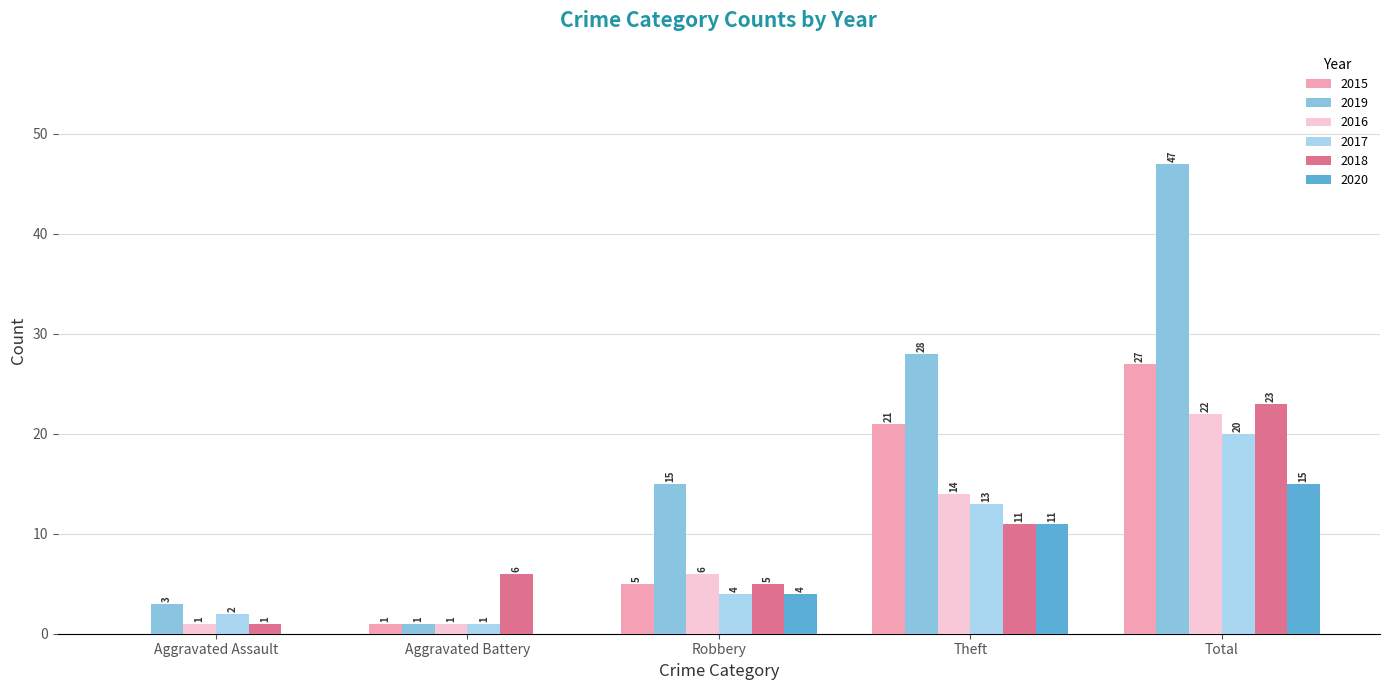

Is the value of 2015 at Aggravated Battery greater than the value of 2020 at Theft?

No